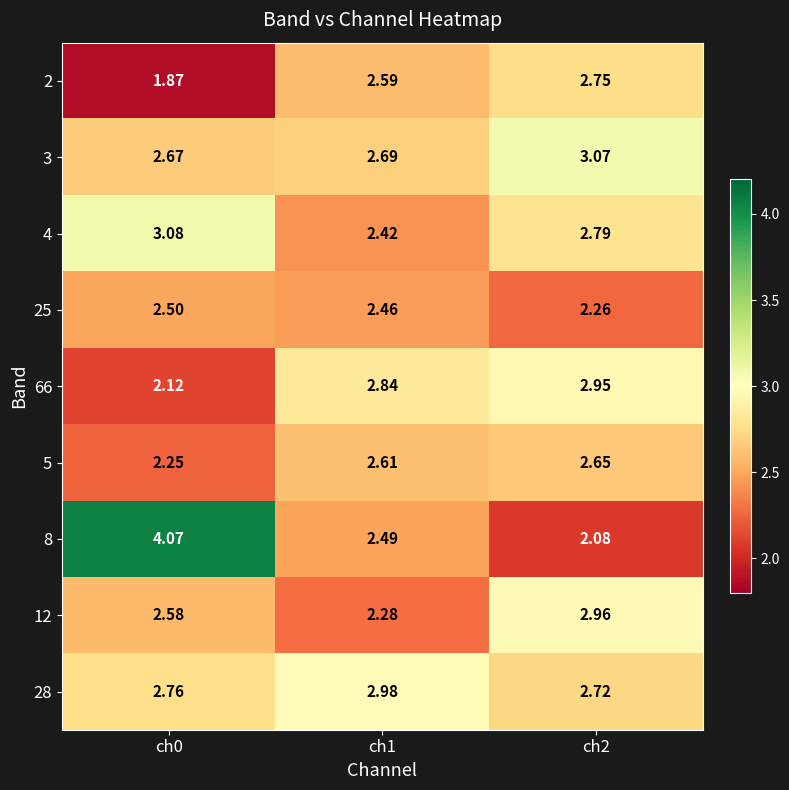

Rank the series by their maximum value, from lowest to highest.

25, 5, 2, 66, 12, 28, 3, 4, 8